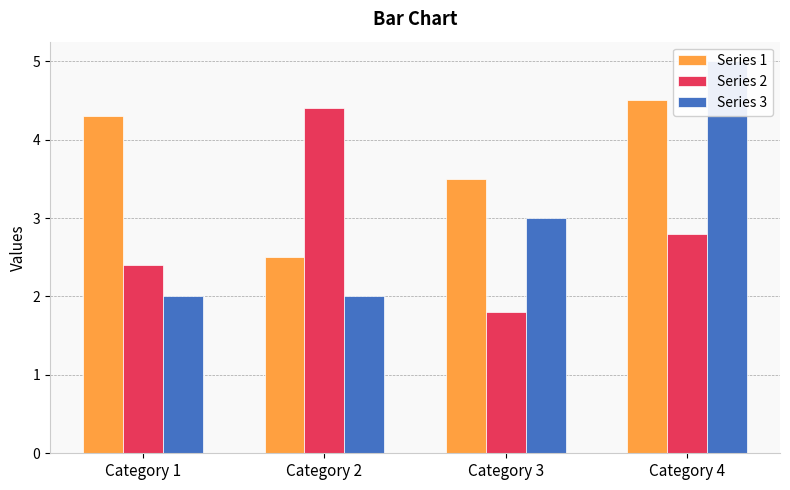

Reading right to left, list all the values displayed in this chart.

Series 1: Category 4=4.5	Category 3=3.5	Category 2=2.5	Category 1=4.3
Series 2: Category 4=2.8	Category 3=1.8	Category 2=4.4	Category 1=2.4
Series 3: Category 4=5.0	Category 3=3.0	Category 2=2.0	Category 1=2.0